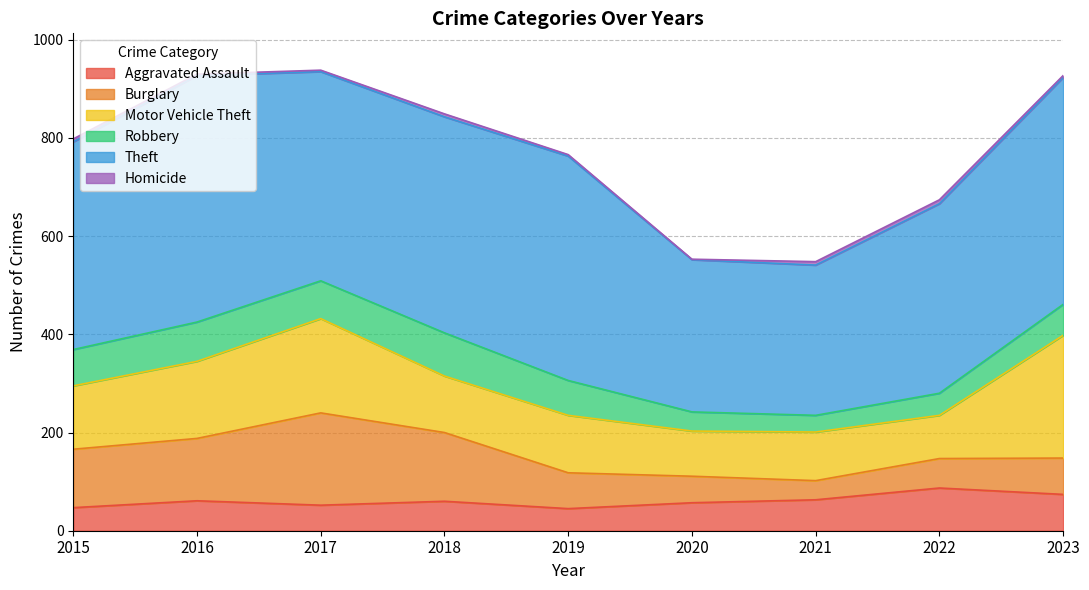

Is it true that Aggravated Assault equals 57 at 2020?

True